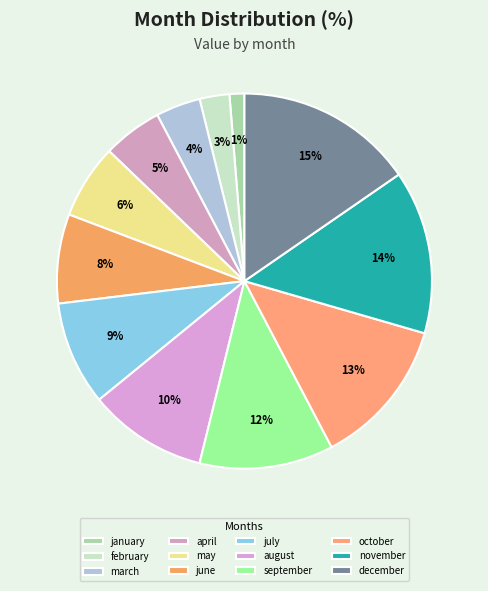

True or false: september accounts for 12% of the total.

True